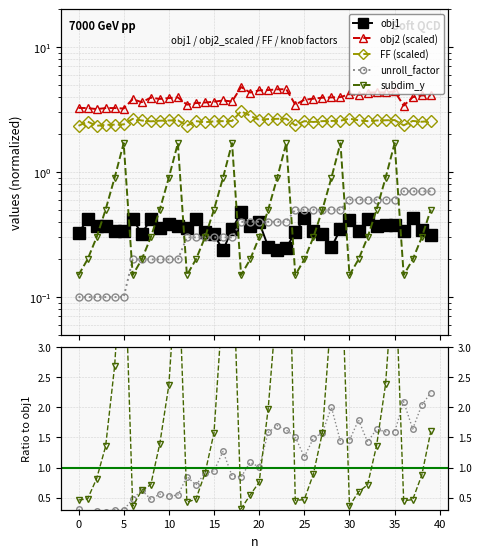

Which has a higher value, 38 or 35?

35